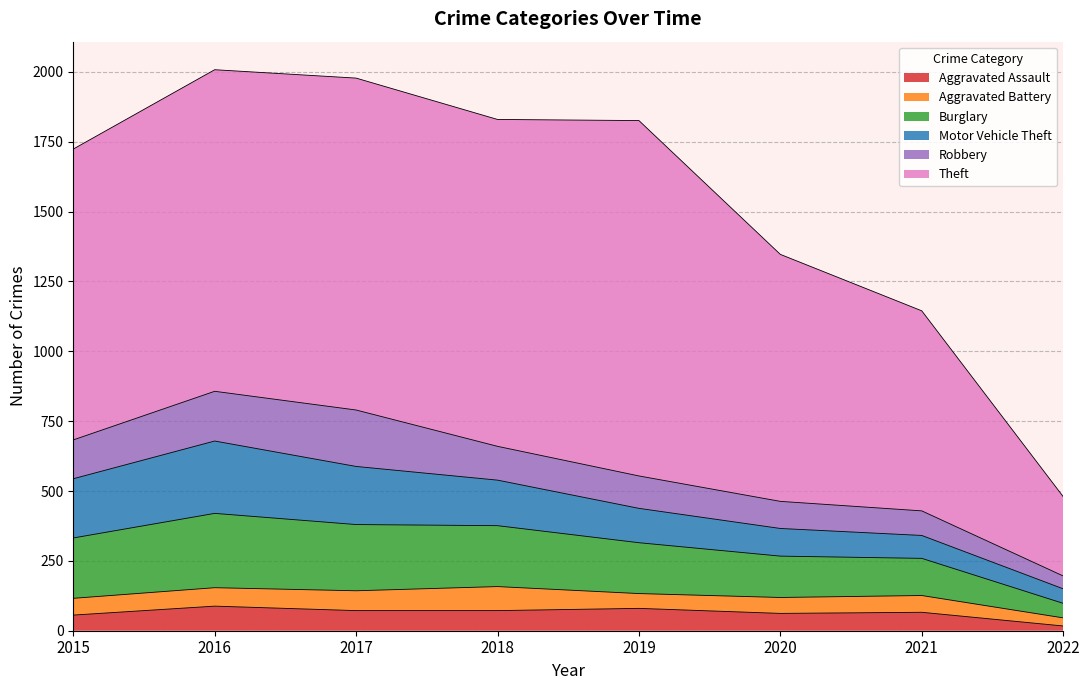

Which series changed the most between 2019 and 2022?

Theft